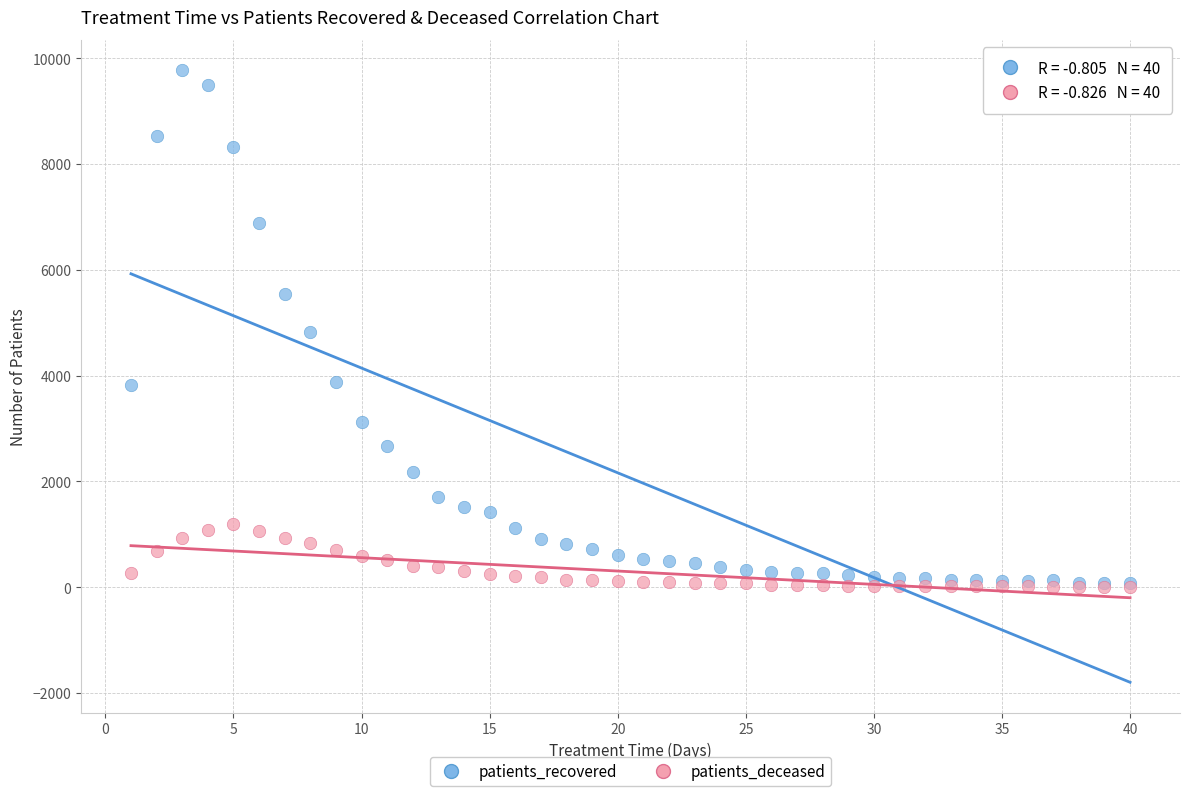

What are all the series names shown in the legend?

patients_recovered, patients_deceased